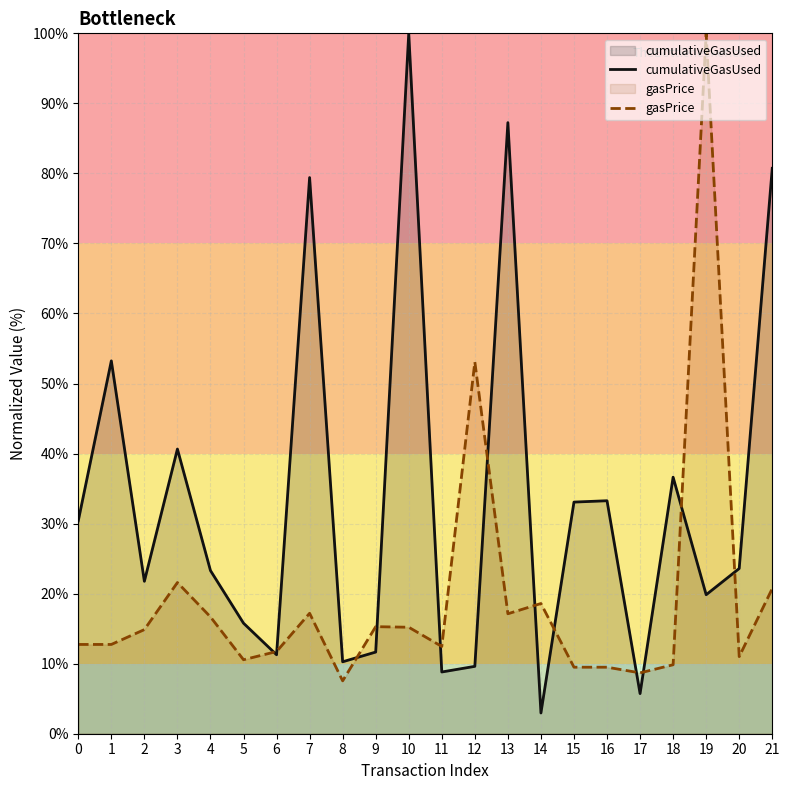

The value of cumulativeGasUsed at 10 is 100.0. True or false?

True